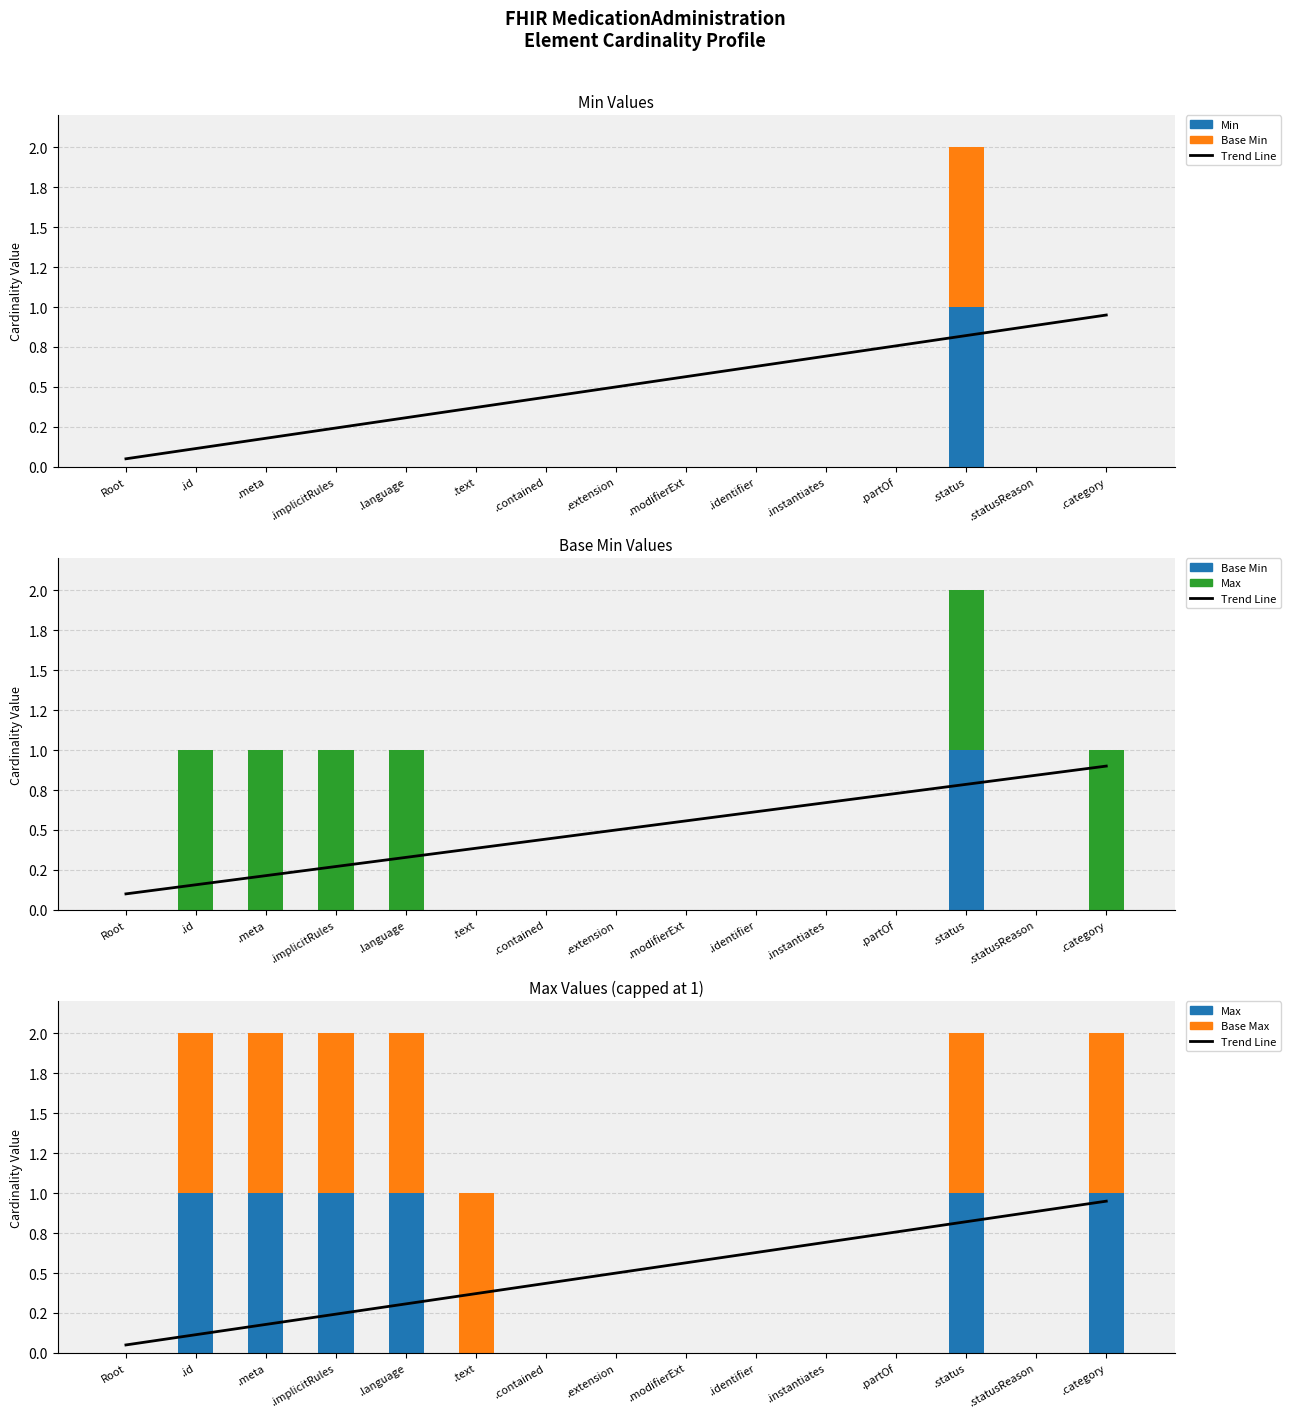

The Min series shows -0.5 at .identifier. True or false?

False